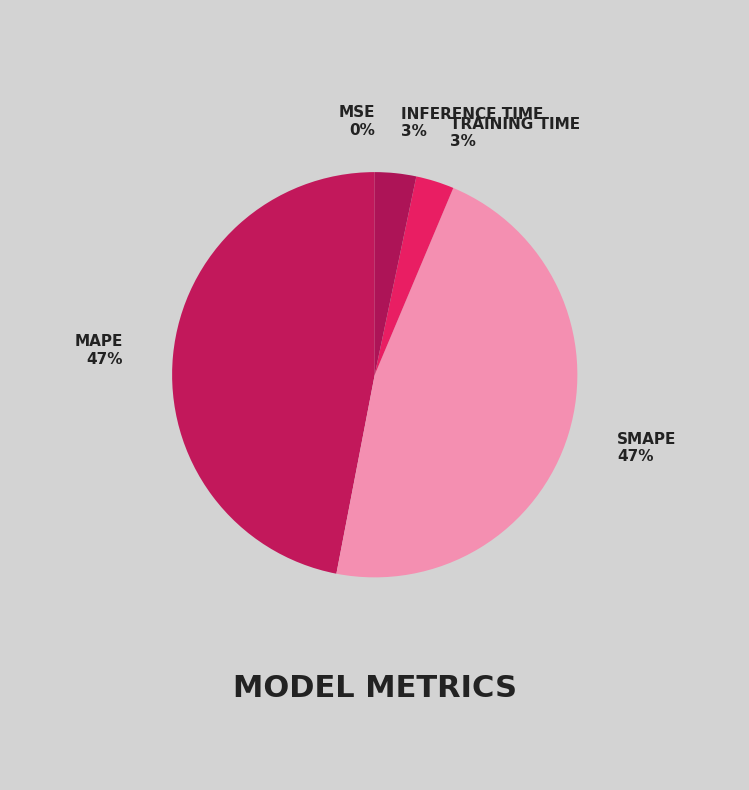

Rank the categories by value from highest to lowest.

MAPE, SMAPE, Inference Time, Training Time, MSE